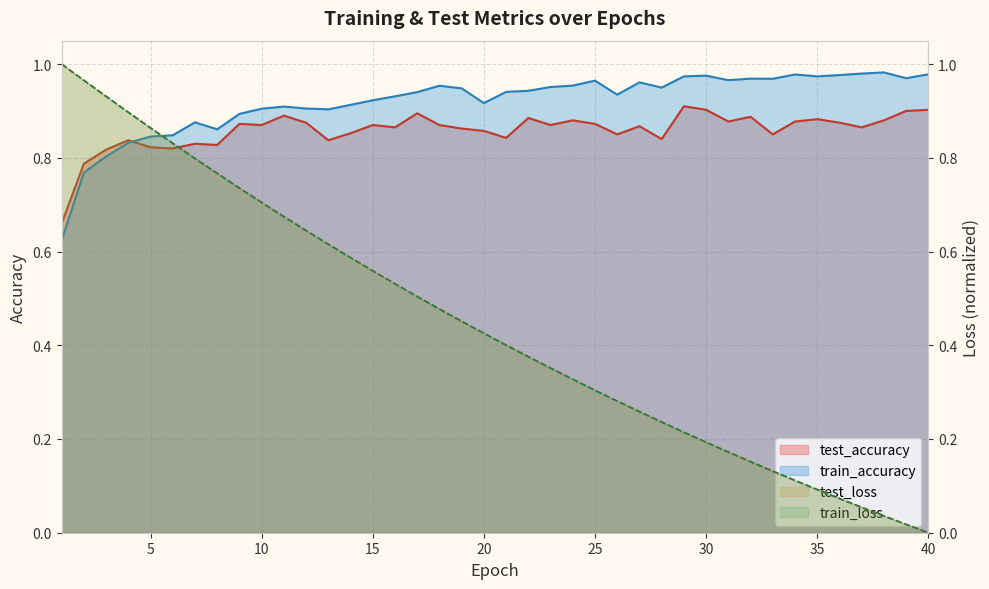

Rank the categories by train_accuracy value from highest to lowest.

38, 37, 40, 34, 36, 30, 29, 35, 39, 32, 33, 31, 25, 27, 24, 18, 23, 28, 19, 22, 21, 17, 26, 16, 15, 20, 14, 11, 12, 10, 13, 9, 7, 8, 6, 5, 4, 3, 2, 1